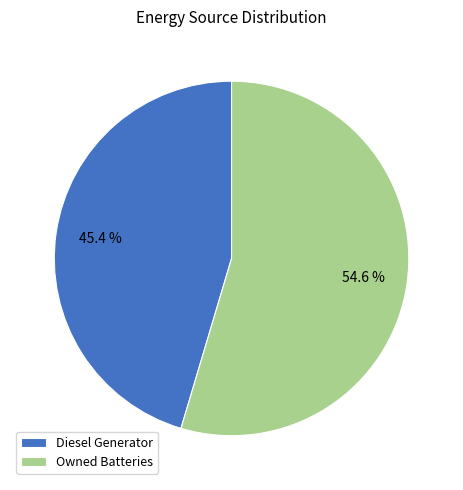

Is there a majority slice in this chart?

Yes